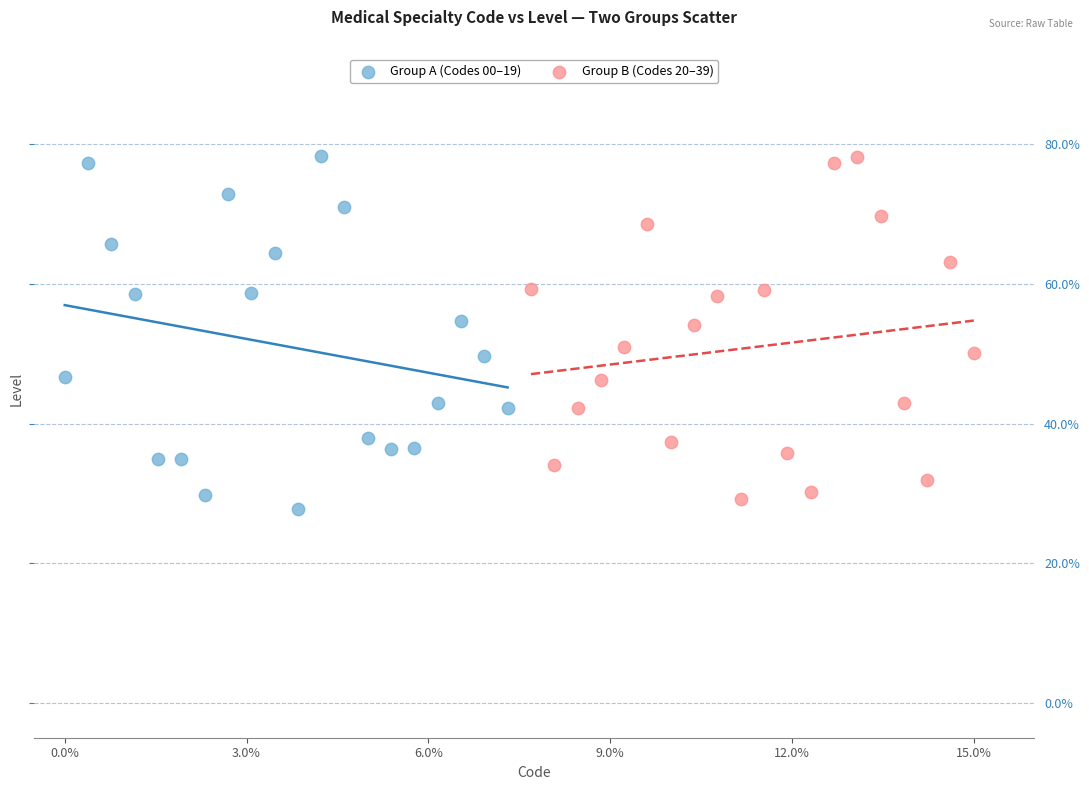

What are all the series names shown in the legend?

Group A (Codes 00–19), Group B (Codes 20–39)